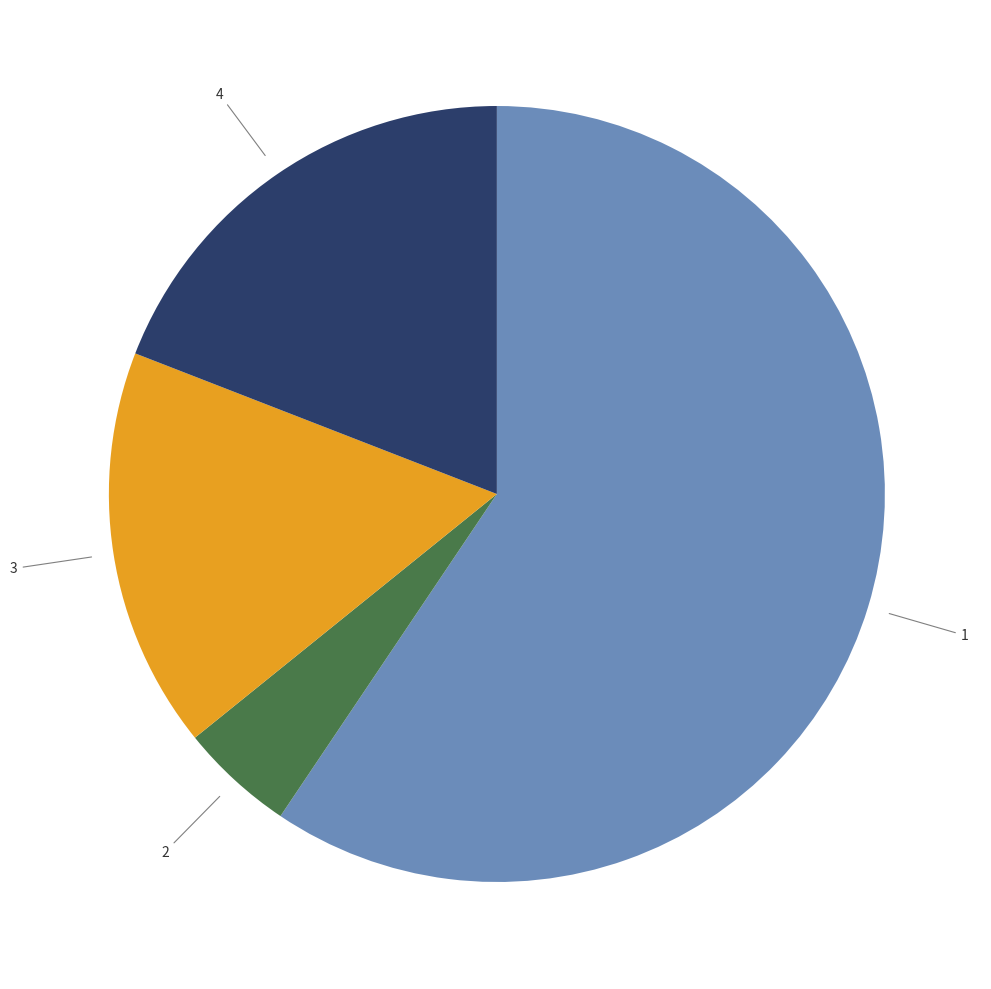

Does any single category account for the majority?

Yes